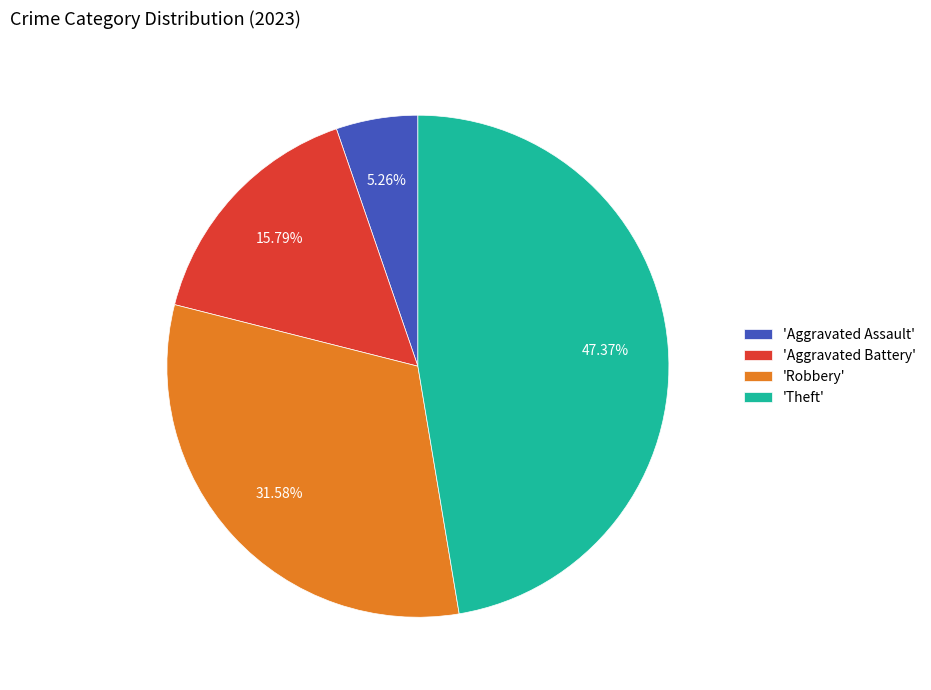

Rank the categories by value from lowest to highest.

'Aggravated Assault', 'Aggravated Battery', 'Robbery', 'Theft'